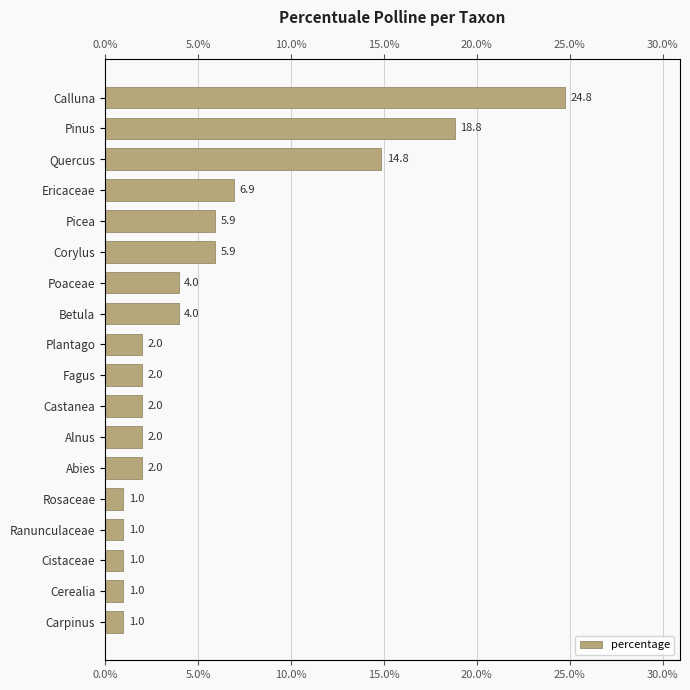

What is the value of the 12th bar from the left?

2.0